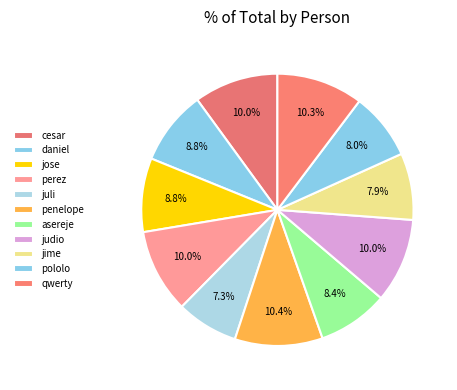

Is perez the majority of the pie?

No